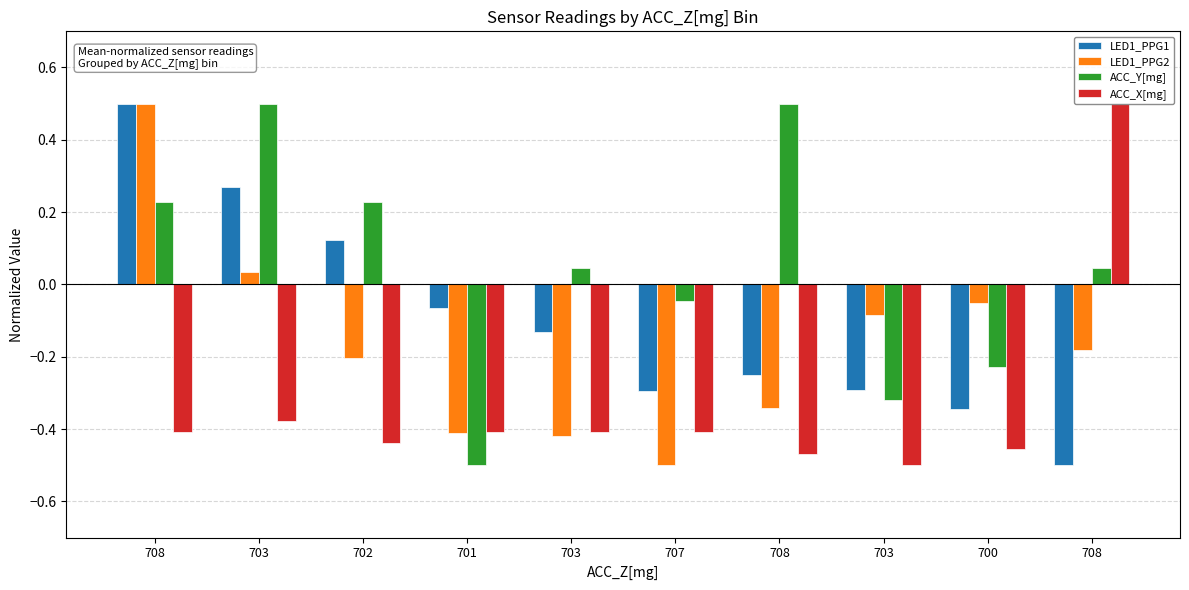

Which category has the highest value in the LED1_PPG1 series?

708